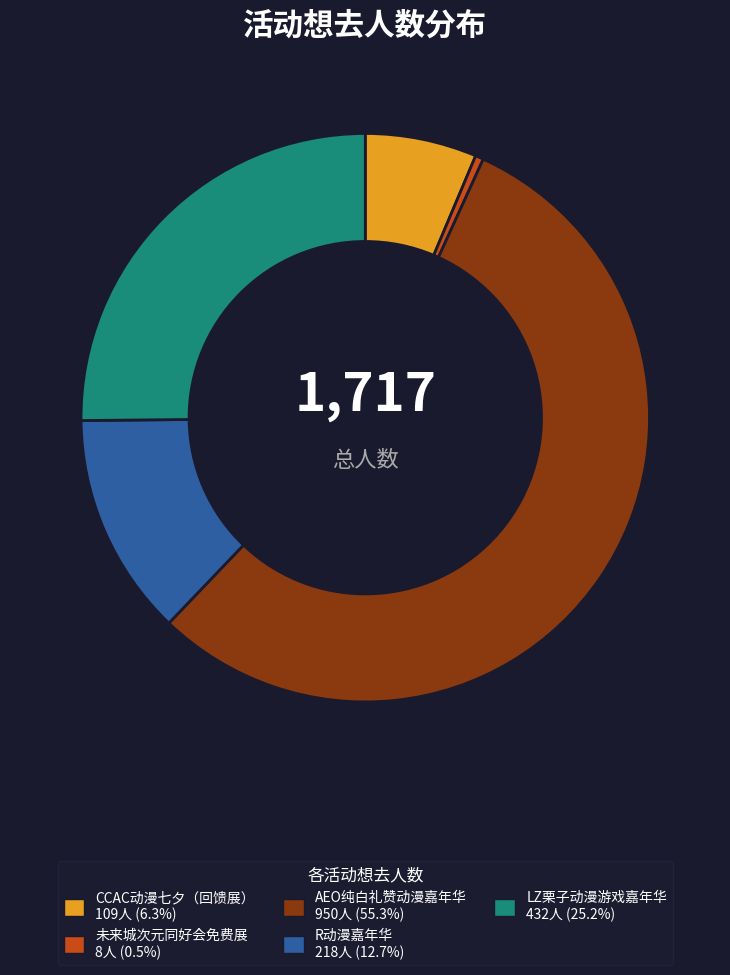

Is there a majority slice in this chart?

Yes